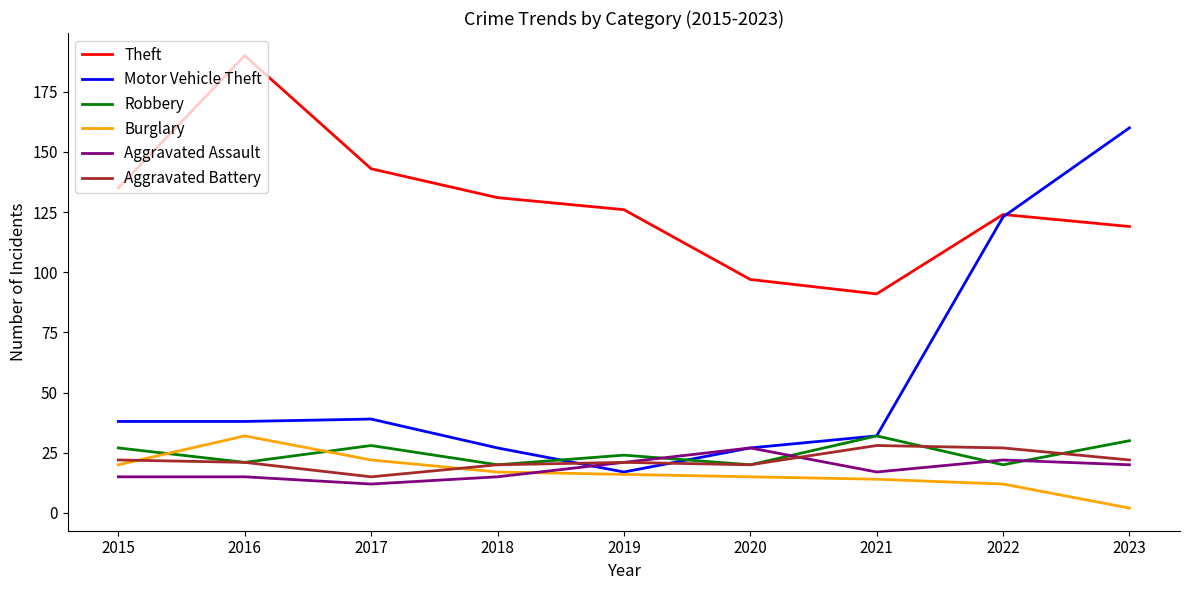

Is the value of Aggravated Assault at 2016 greater than the value of Motor Vehicle Theft at 2015?

No